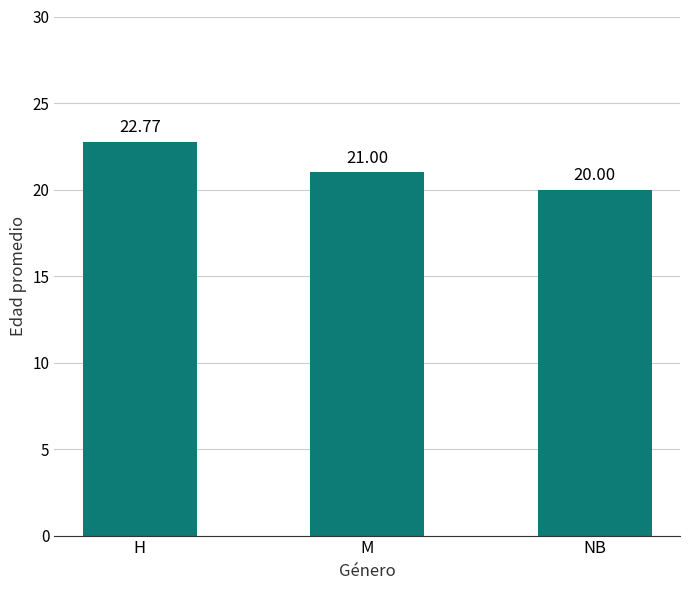

What is the label of the 3rd bar from the right?

H